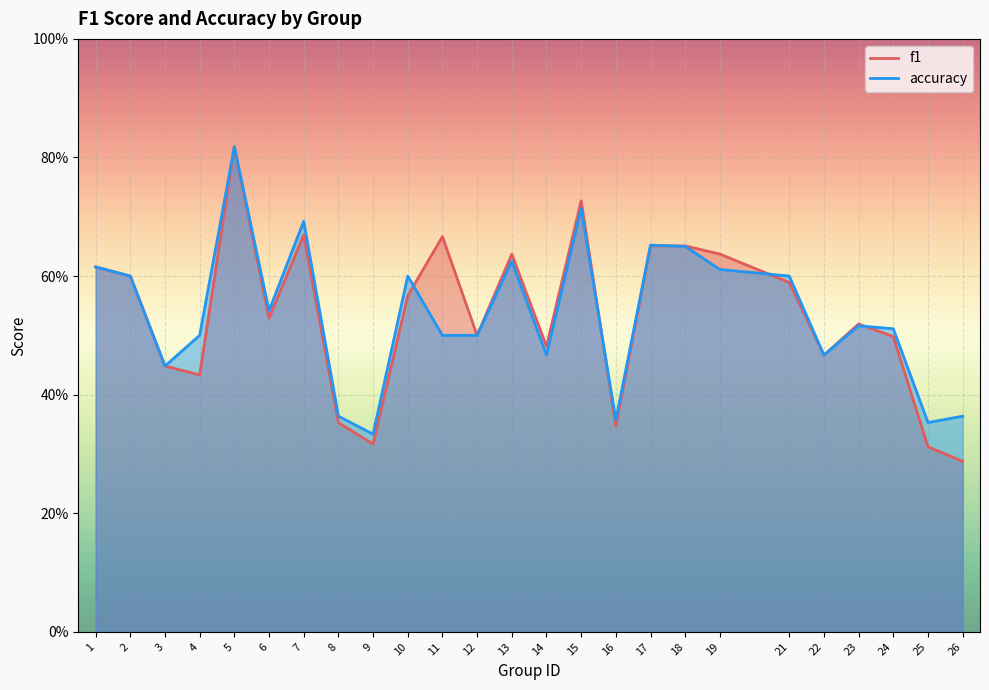

Rank the series at 22 from highest to lowest value.

f1, accuracy